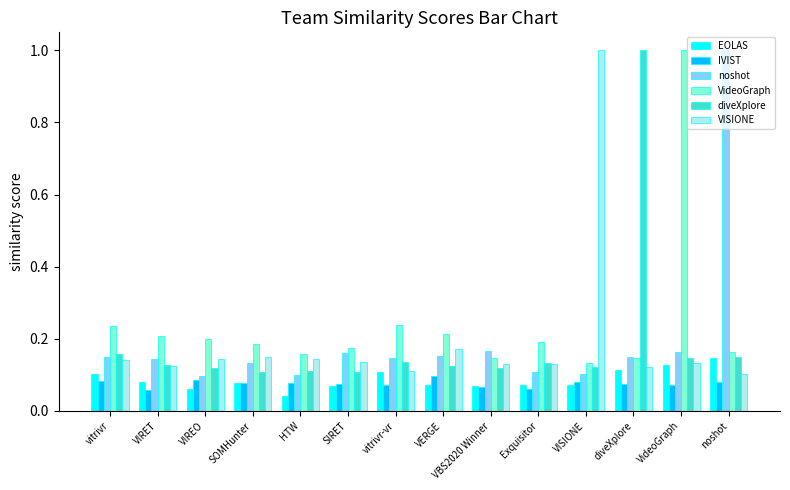

What is the label of the 9th bar from the right?

SIRET